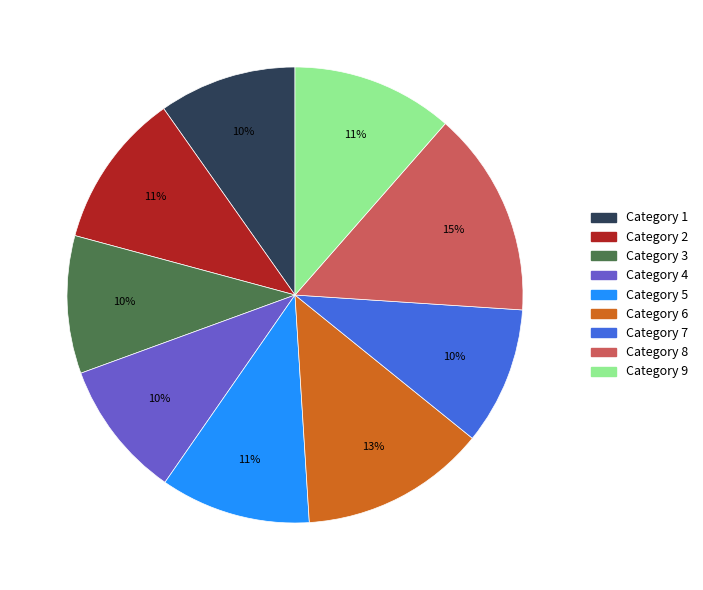

To the nearest percent, what is the average slice percentage?

11%